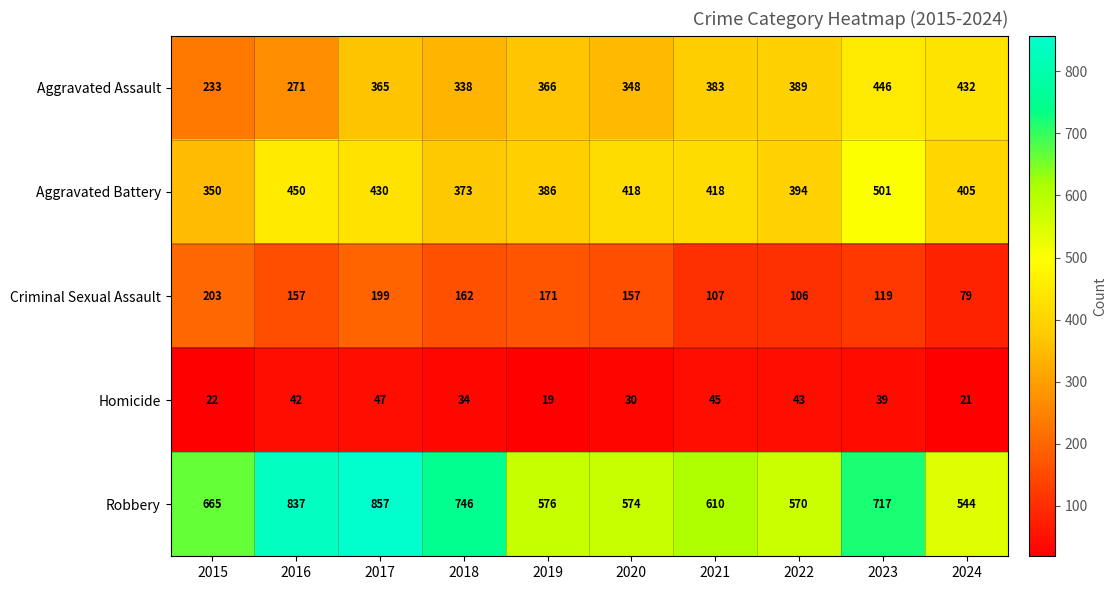

The value of Aggravated Battery at 2016 is 450. True or false?

True